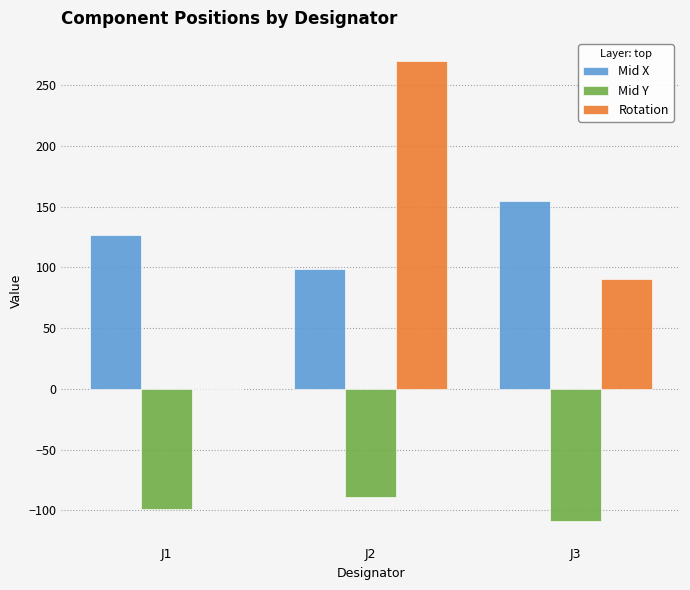

The Mid X series shows 155.0 at J3. True or false?

True